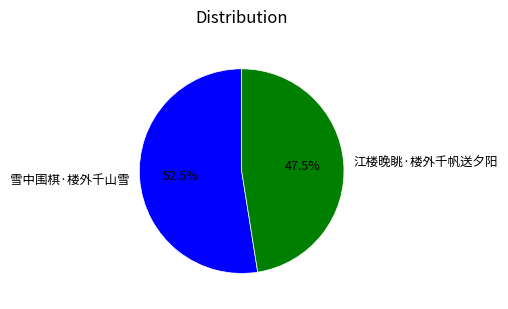

Which has a higher value, 江楼晚眺·楼外千帆送夕阳 or 雪中围棋·楼外千山雪?

雪中围棋·楼外千山雪